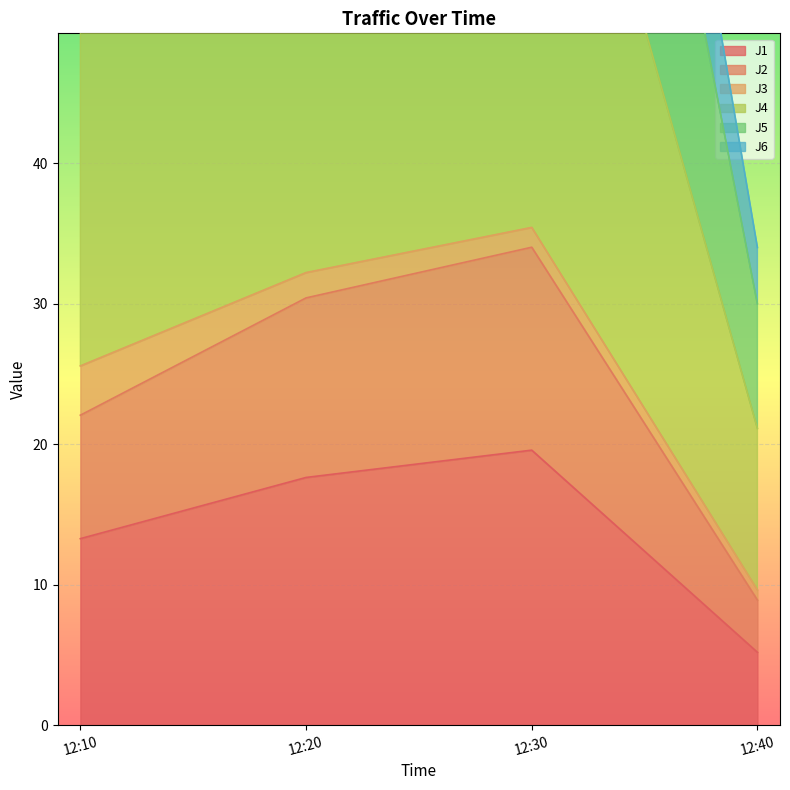

Is it true that J1 equals 17.6 at 12:20?

True